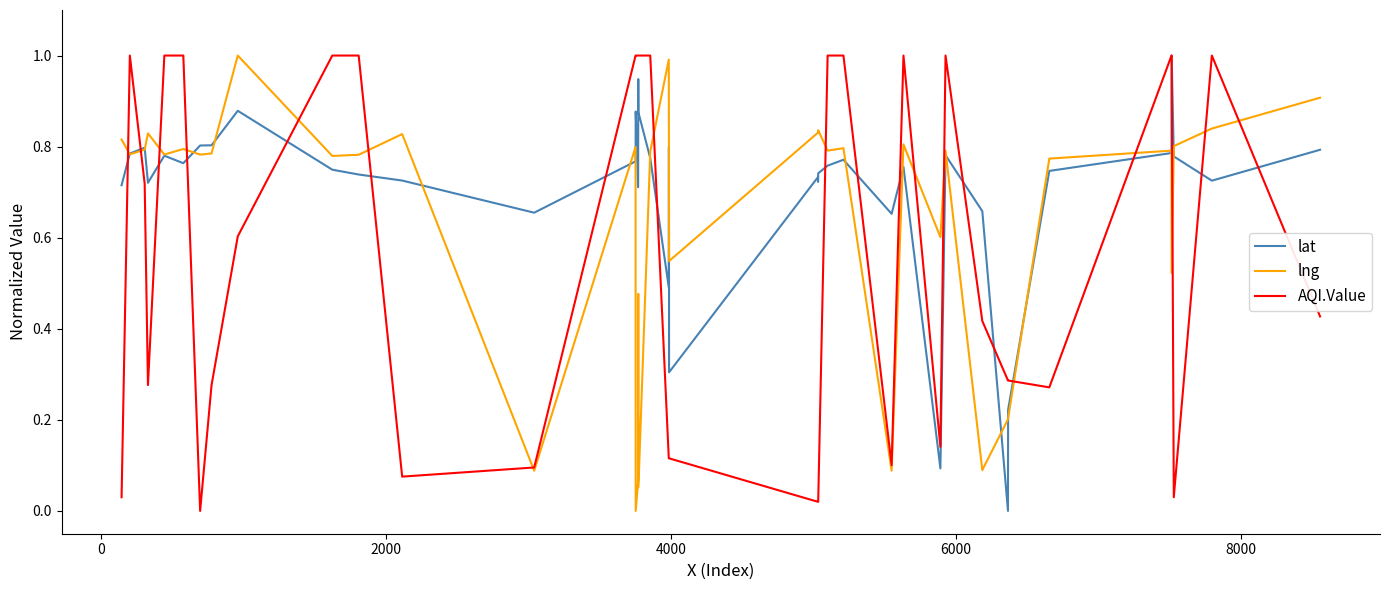

Which series has the largest total across all categories?

lat